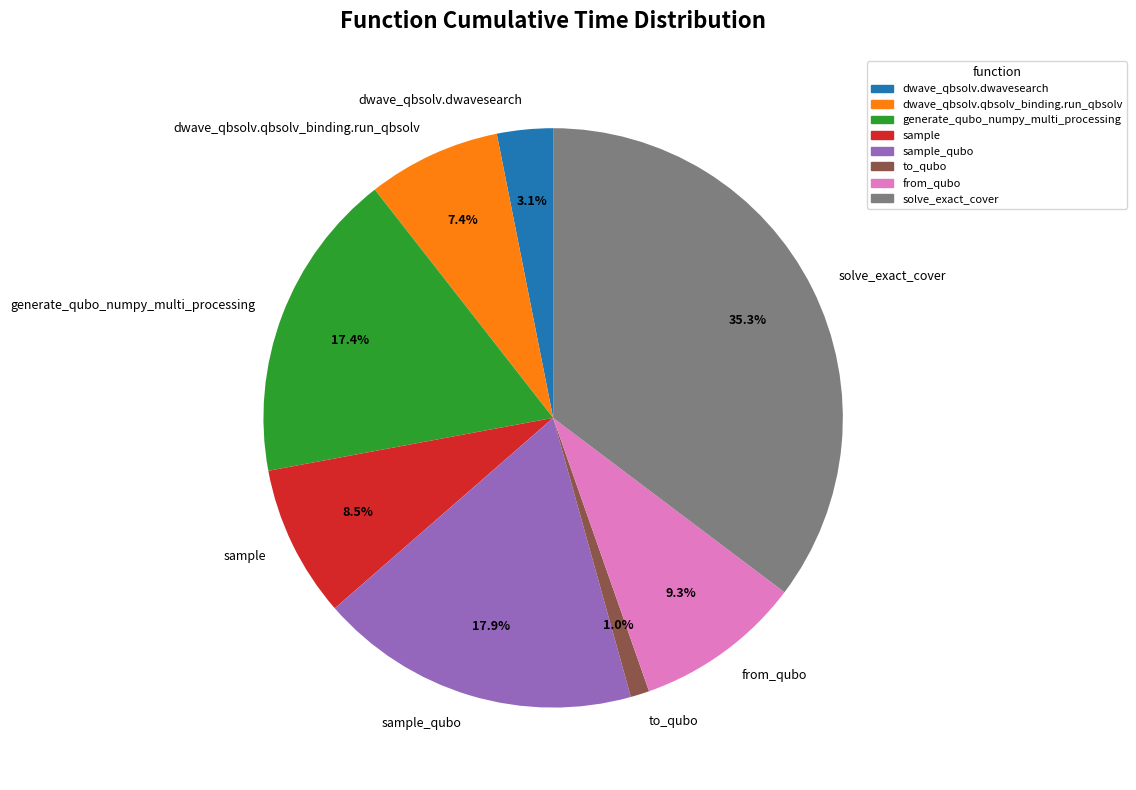

The sample slice represents 19% of the pie. True or false?

False